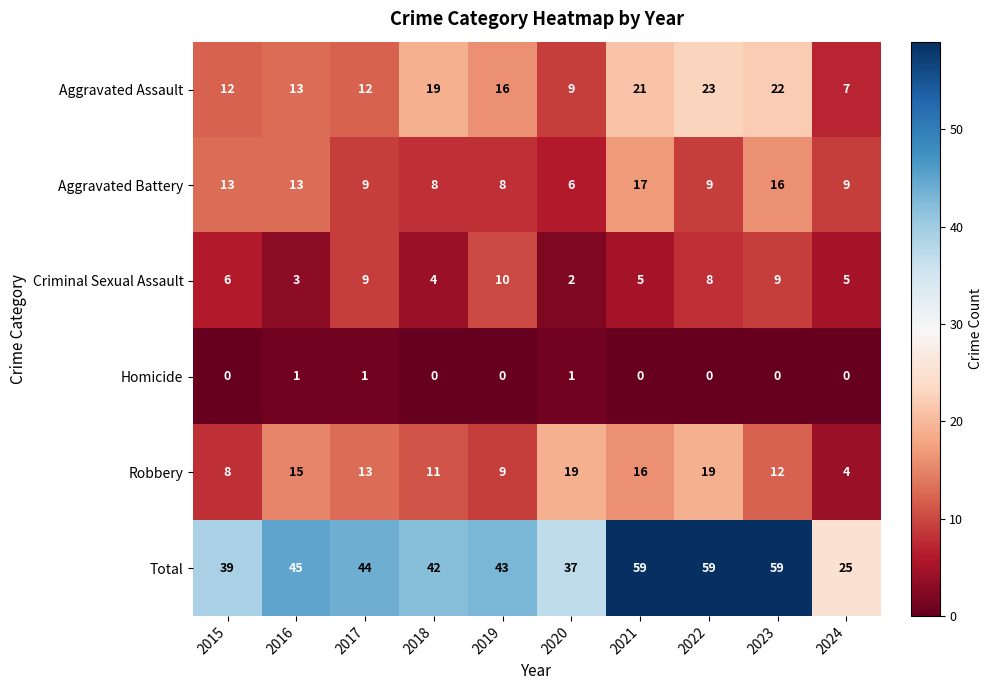

Rank the series by their maximum value, from lowest to highest.

Homicide, Criminal Sexual Assault, Aggravated Battery, Robbery, Aggravated Assault, Total